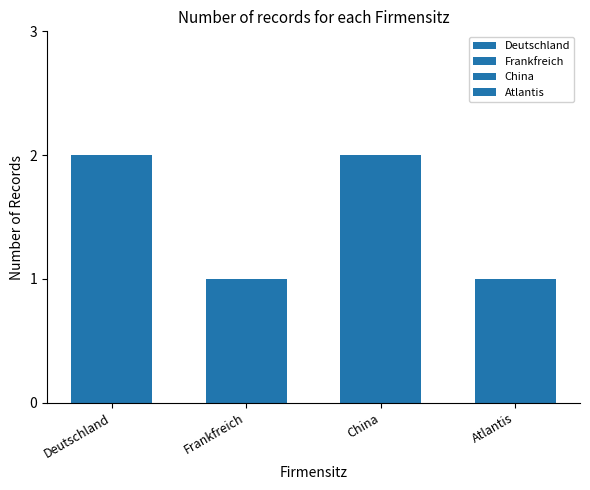

What is the sum of all values?

6